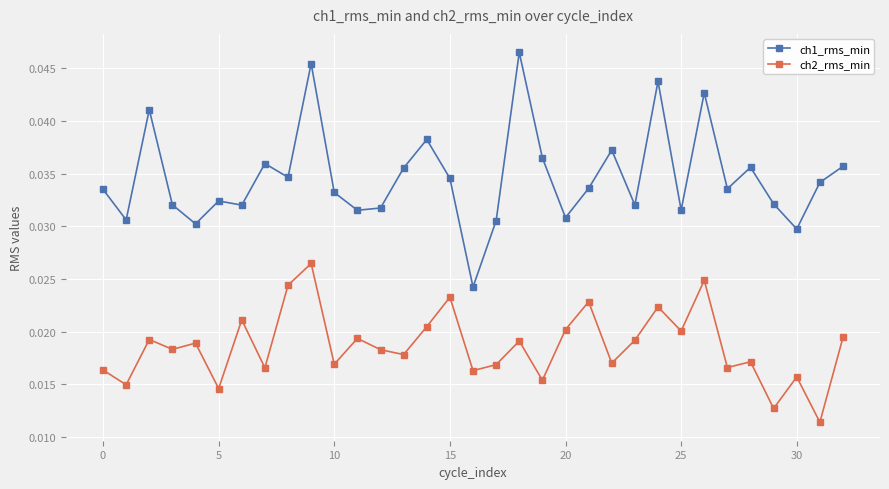

True or false: ch1_rms_min has more than 0 interior local peaks.

True